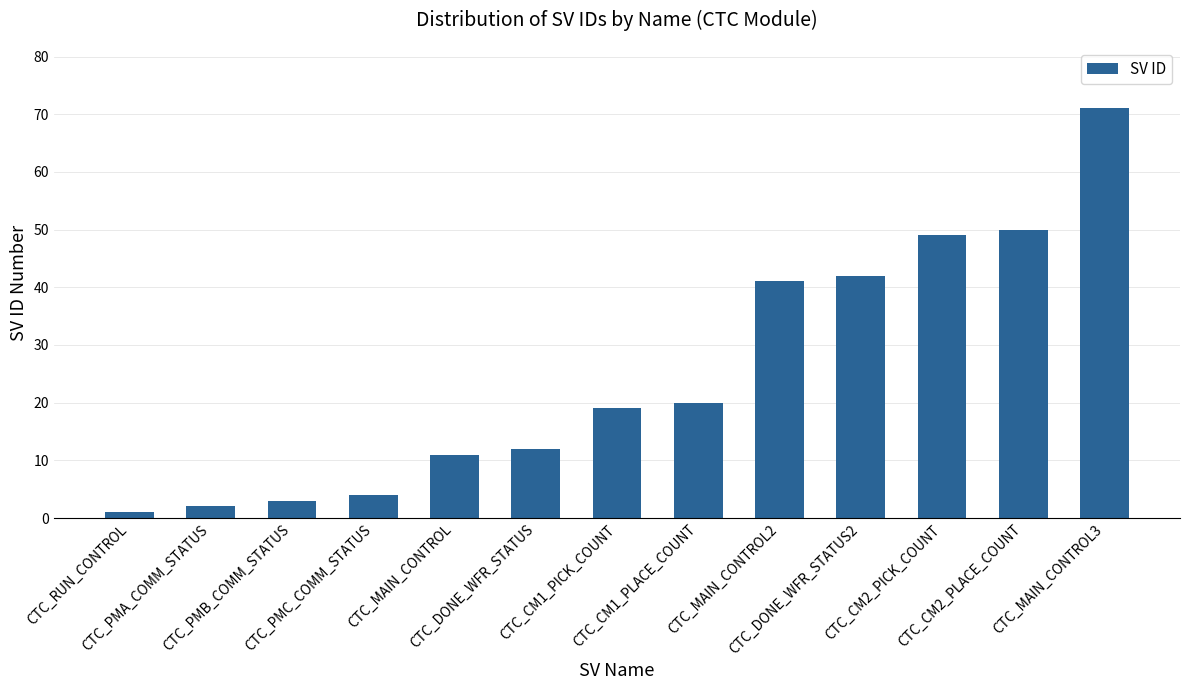

Reading left to right, transcribe all the data shown in this chart.

CTC_RUN_CONTROL=1	CTC_PMA_COMM_STATUS=2	CTC_PMB_COMM_STATUS=3	CTC_PMC_COMM_STATUS=4	CTC_MAIN_CONTROL=11	CTC_DONE_WFR_STATUS=12	CTC_CM1_PICK_COUNT=19	CTC_CM1_PLACE_COUNT=20	CTC_MAIN_CONTROL2=41	CTC_DONE_WFR_STATUS2=42	CTC_CM2_PICK_COUNT=49	CTC_CM2_PLACE_COUNT=50	CTC_MAIN_CONTROL3=71